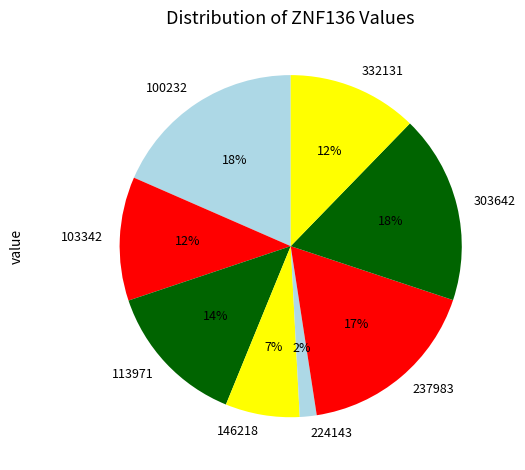

Is it true that 237983 is 17% of the pie?

True